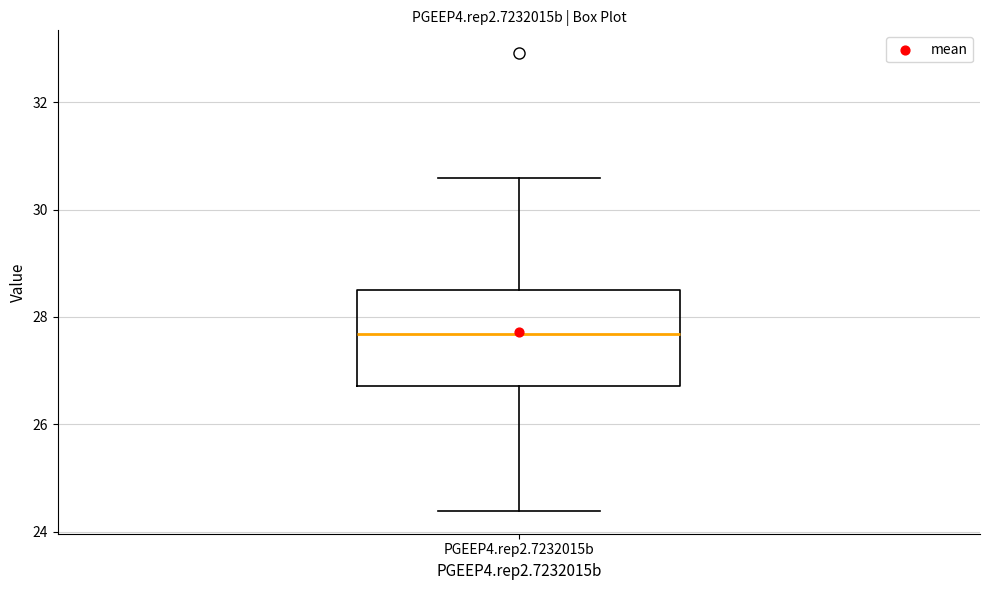

Read this box plot against the y-axis: the position of the median line, the range covered by the box, and the ends of both whiskers. The values are not printed on the chart, so give them approximately, as read against the axis.

median 27.6, box 26.8 to 28.4, whiskers 24.4 to 30.6